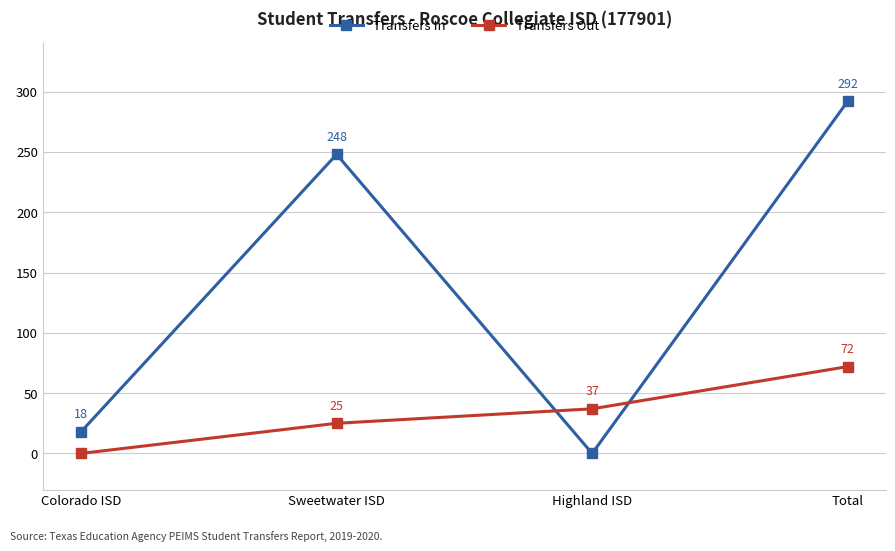

At Colorado ISD, list the series in order from largest to smallest.

Transfers In, Transfers Out